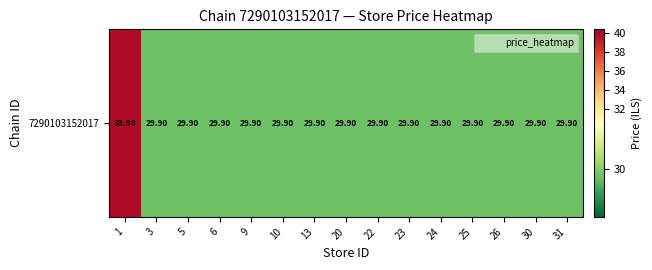

What is the difference between the maximum and minimum values?

10.0